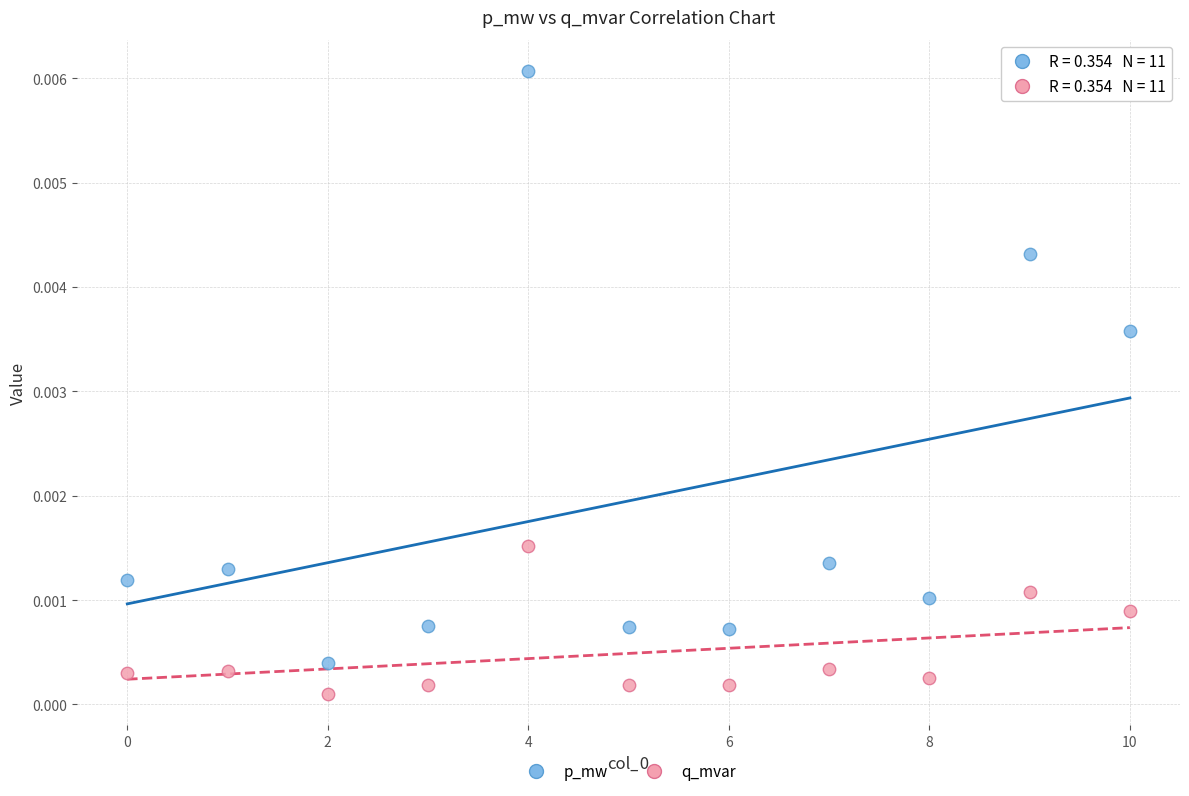

Which series reaches the minimum Y coordinate?

q_mvar